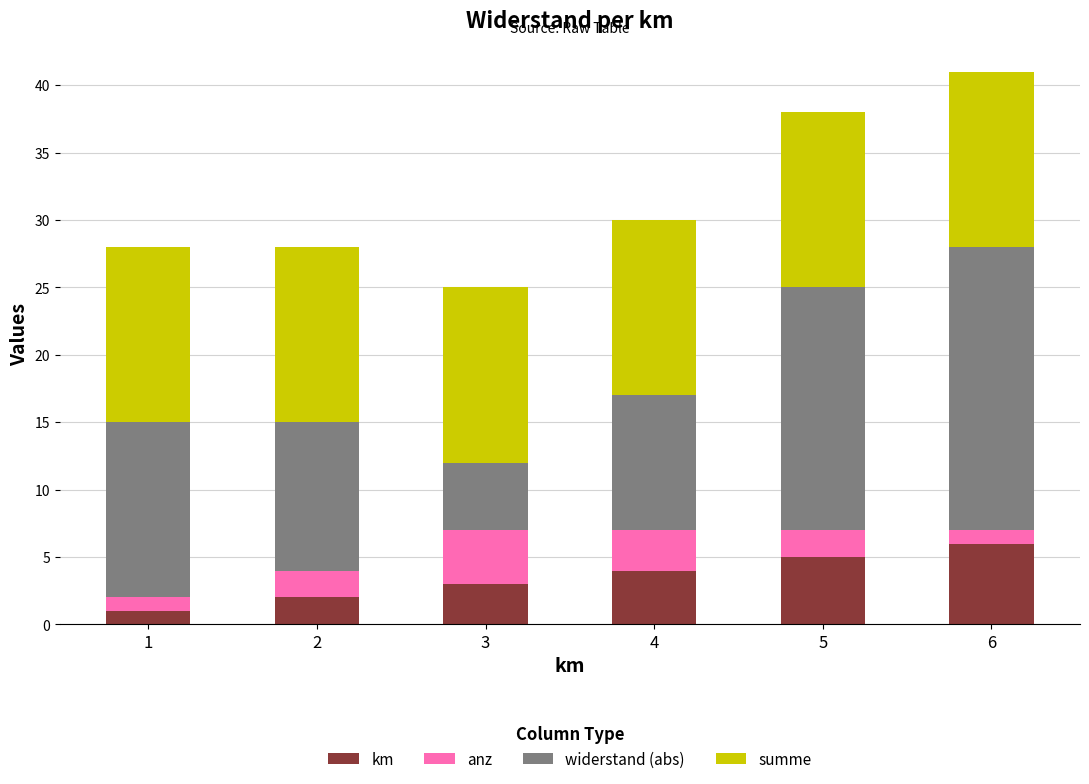

What is the total value across all series at 3?

25